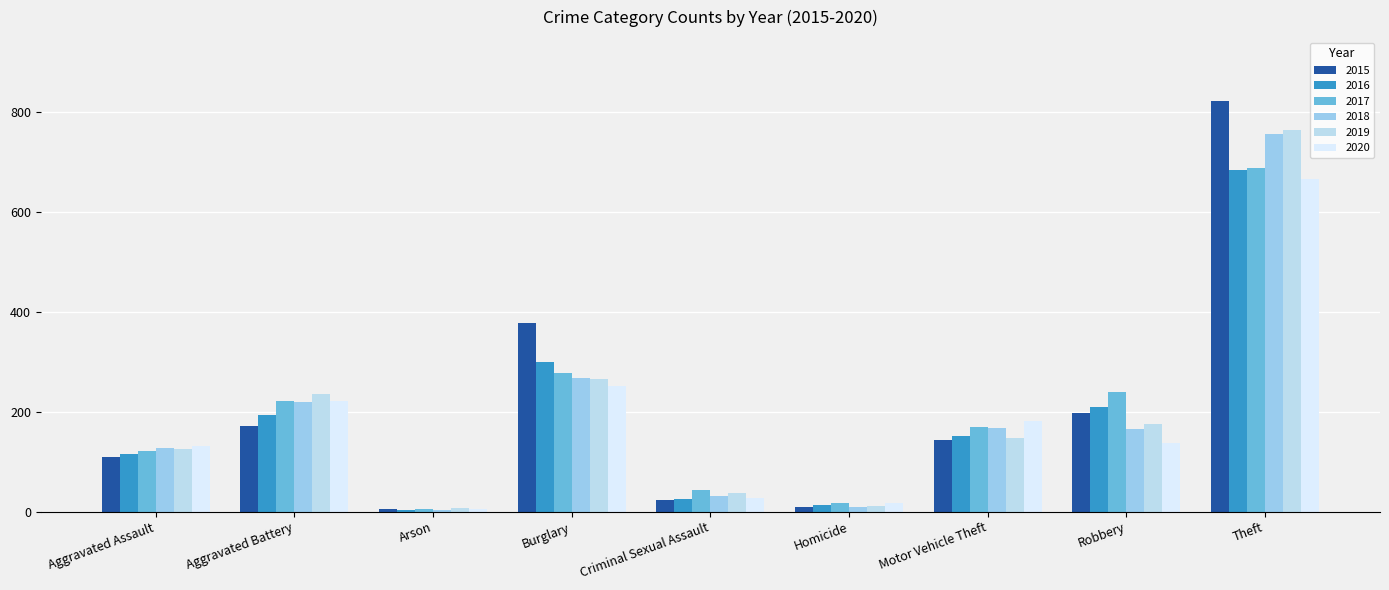

Is it true that 2020 equals 128 at Burglary?

False